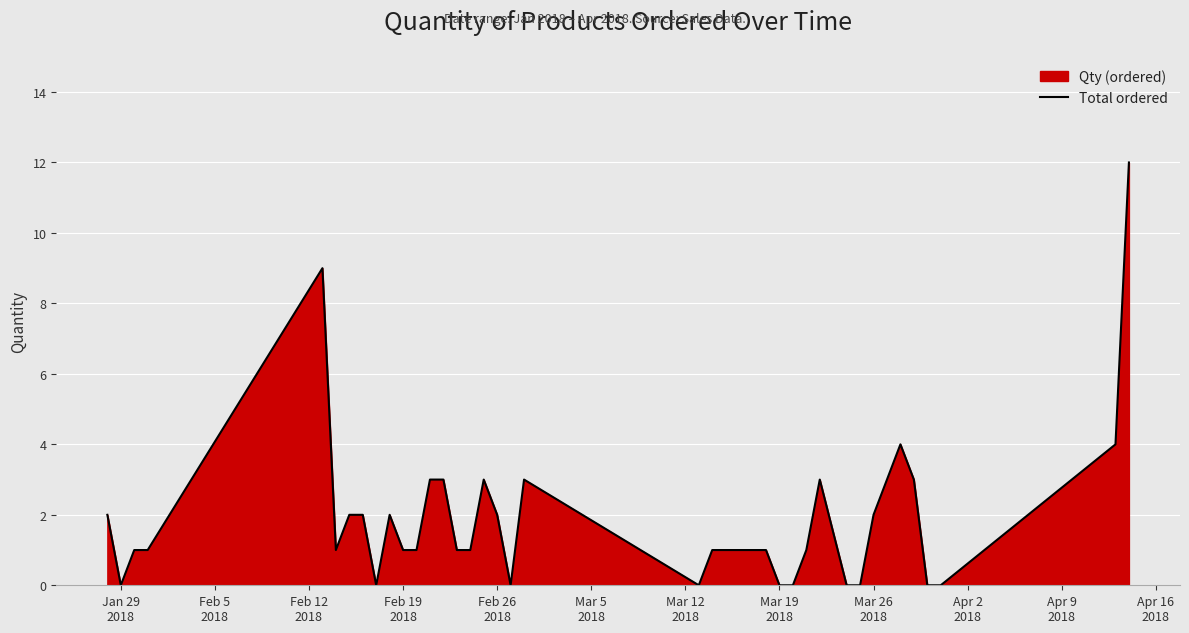

What is the sum of all values?

75